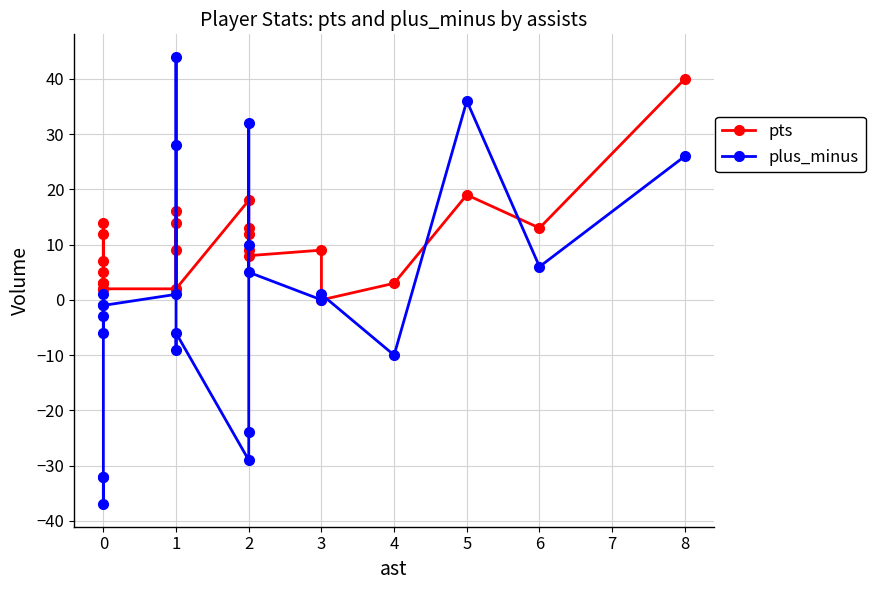

How many lines are shown in the chart?

2